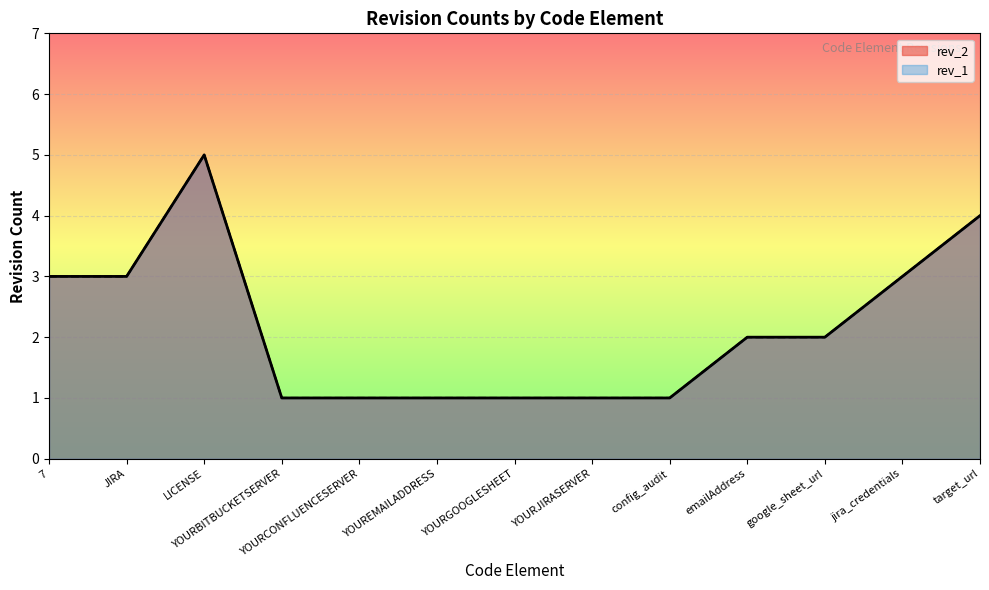

What is the difference between the maximum and minimum values in the rev_2 series?

4